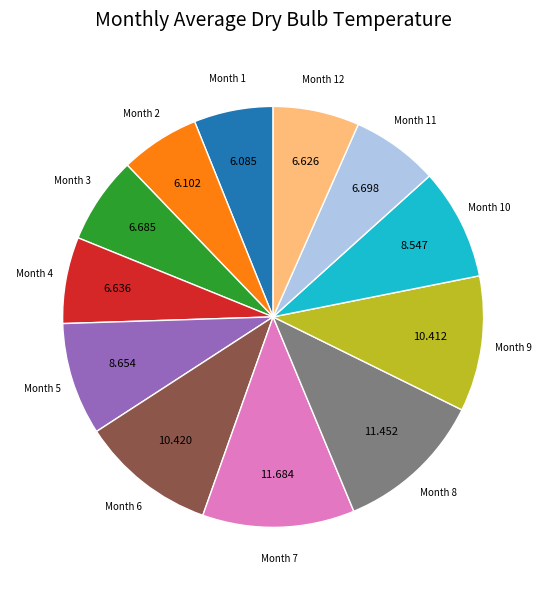

Count the number of slices in the pie.

12